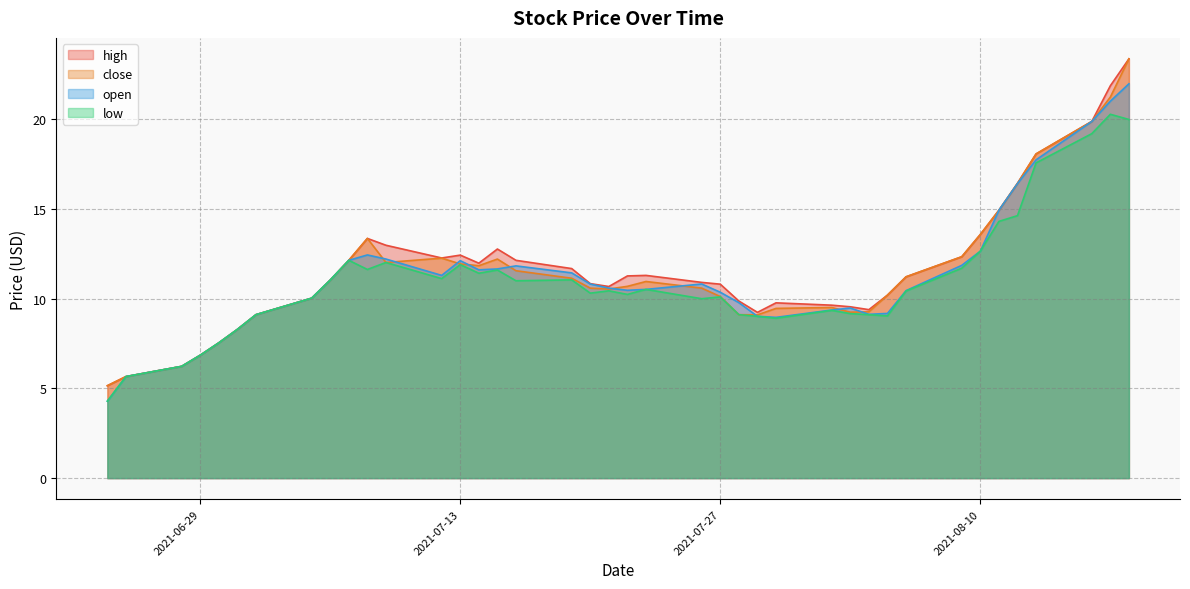

Between 2021-07-02 and 2021-08-17, which is larger?

2021-08-17